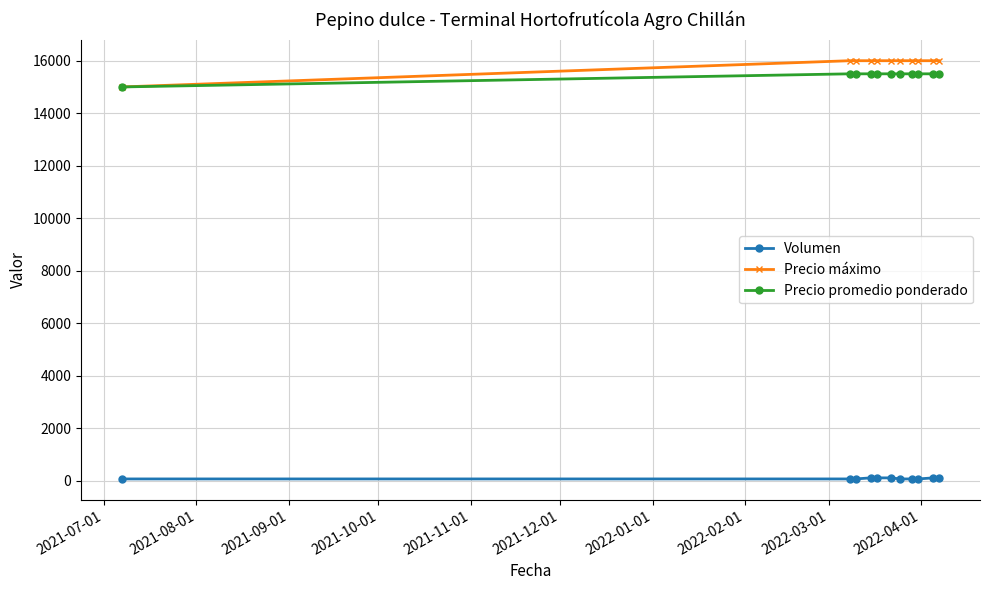

What is the value of the Precio promedio ponderado point at the 2nd from the left?

15500